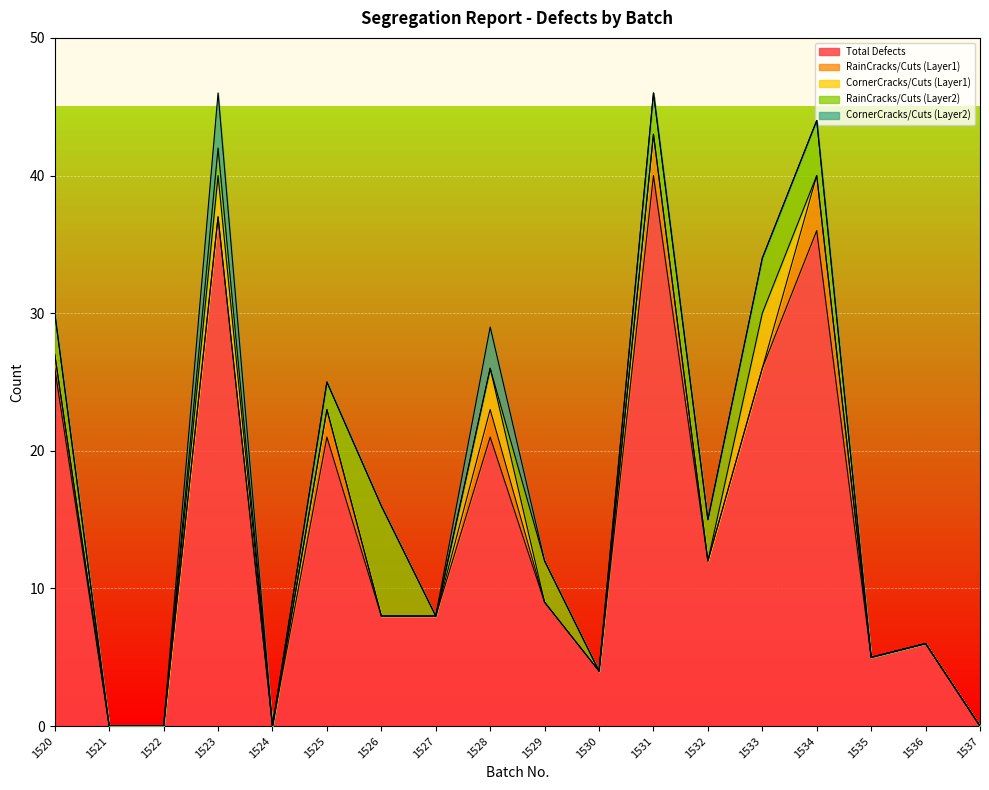

Reading left to right, transcribe all the data shown in this chart.

Total Defects: 26	0	0	37	0	21	8	8	21	9	4	40	12	26	36	5	6	0
RainCracks/Cuts (Layer1): 1	0	0	0	0	2	0	0	2	0	0	3	0	0	4	0	0	0
CornerCracks/Cuts (Layer1): 0	0	0	3	0	0	0	0	3	0	0	0	0	4	0	0	0	0
RainCracks/Cuts (Layer2): 3	0	0	2	0	2	8	0	0	3	0	3	3	4	4	0	0	0
CornerCracks/Cuts (Layer2): 0	0	0	4	0	0	0	0	3	0	0	0	0	0	0	0	0	0